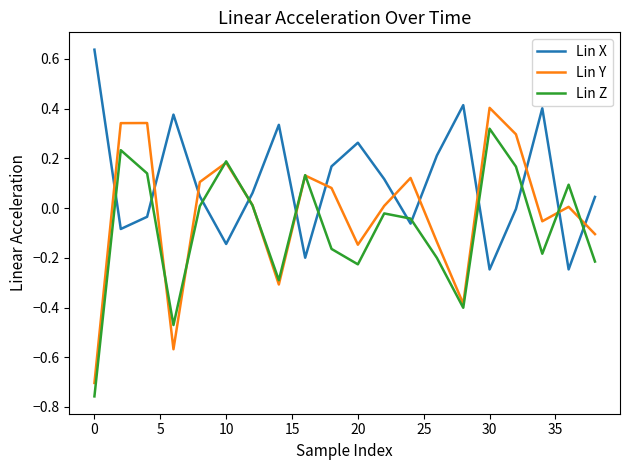

Which series has the widest spread of values?

Lin Y